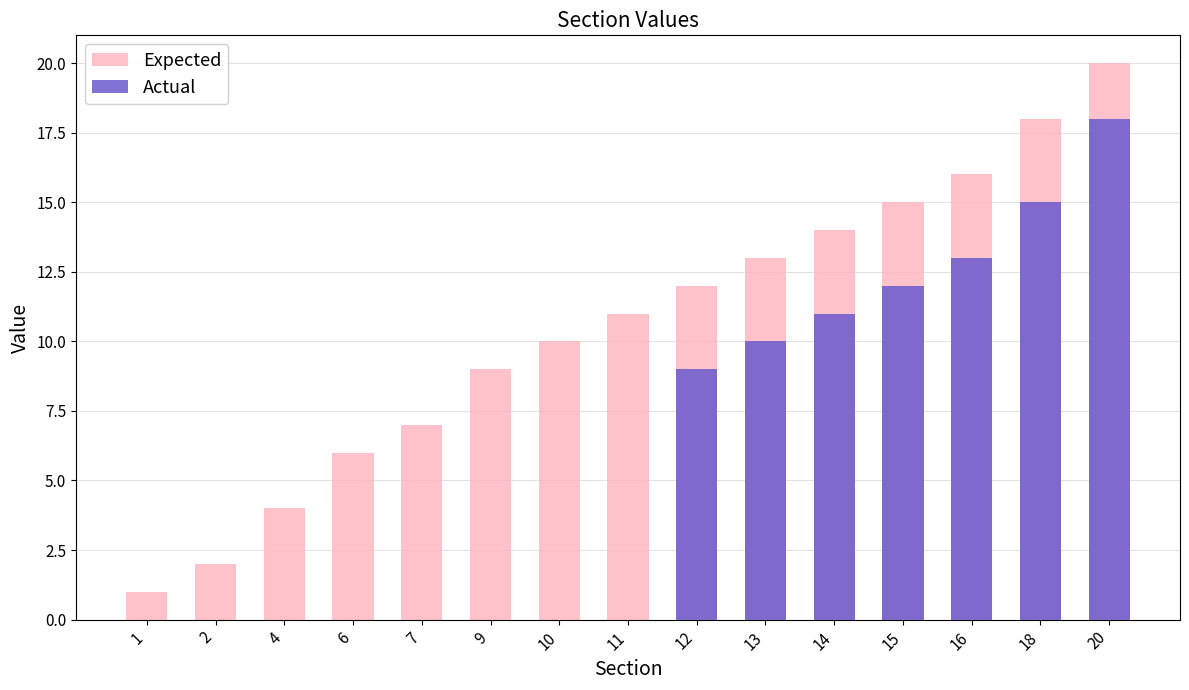

What is the difference between the maximum and minimum values in the Expected series?

19